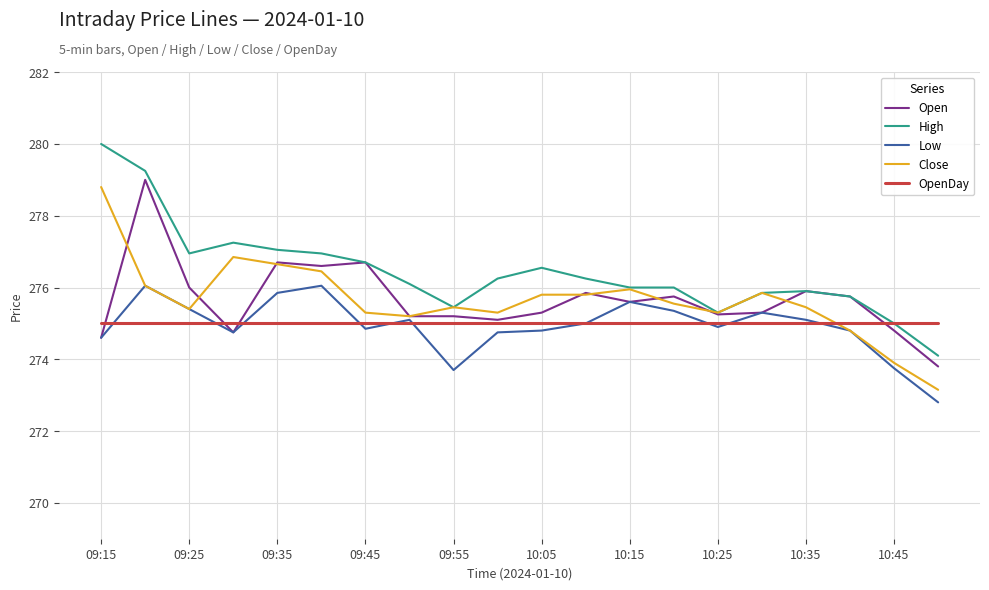

What is the minimum value for Open?

273.8